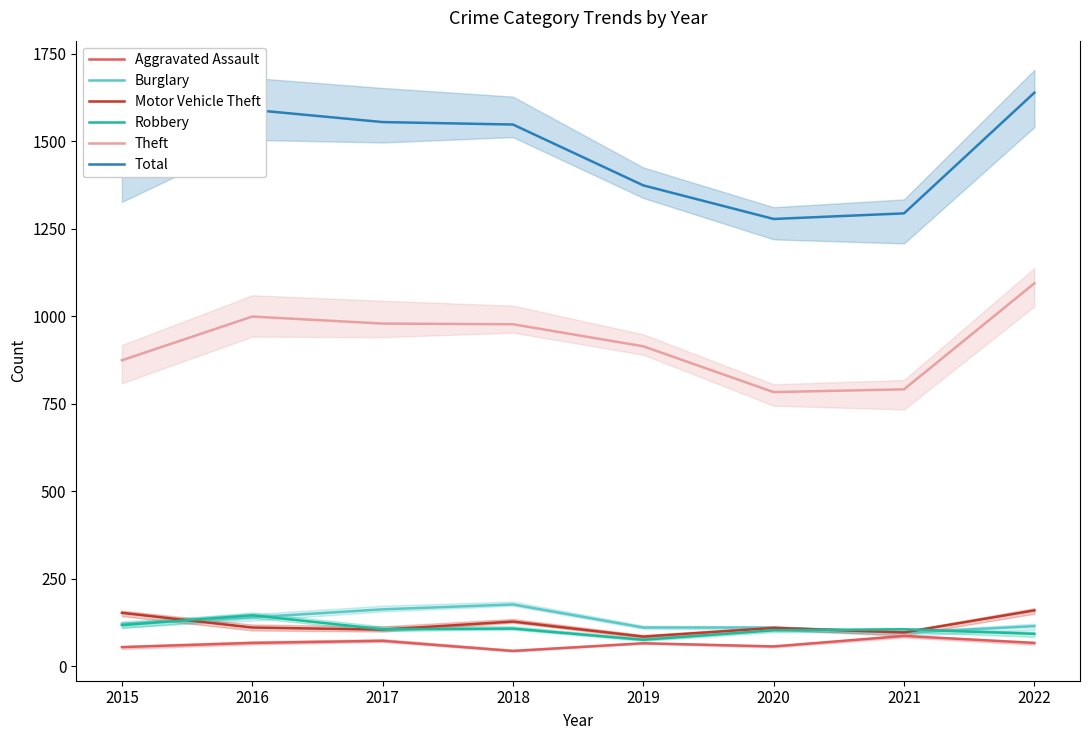

Reading right to left, what are all the values shown in this chart?

Aggravated Assault: 66	86	56	65	43	72	66	54
Burglary: 114	95	110	110	176	162	139	121
Motor Vehicle Theft: 159	96	109	84	127	104	110	152
Robbery: 92	105	102	75	107	105	145	117
Theft: 1094	791	783	914	977	979	999	874
Total: 1639	1294	1278	1374	1548	1555	1590	1425